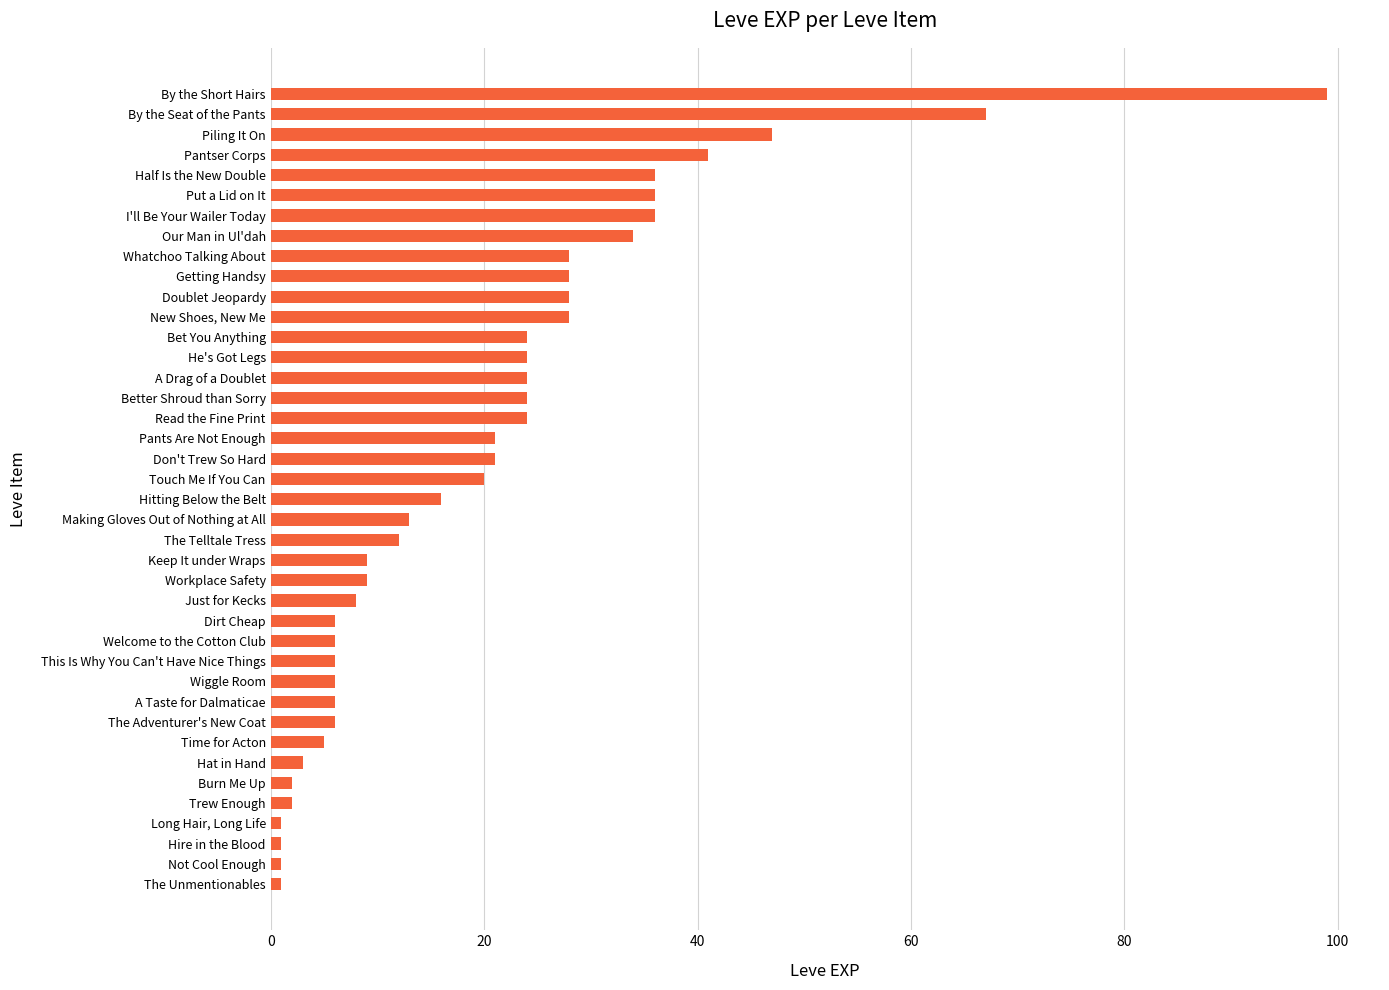

The value at Pants Are Not Enough is 21. True or false?

True